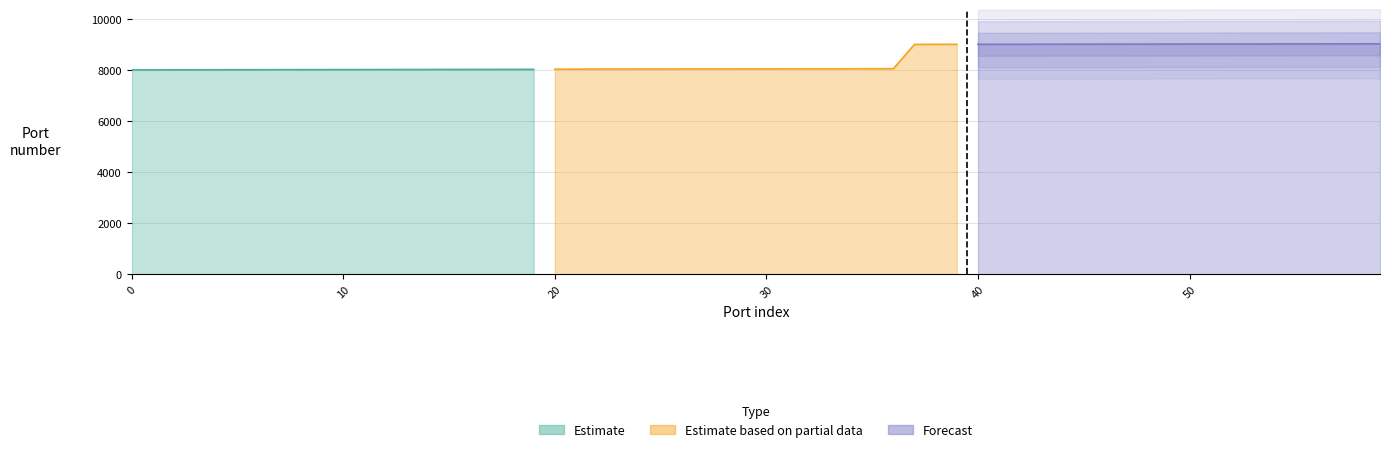

Reading left to right, what are all the values shown in this chart?

Estimate: 8001	8002	8005	8006	8007	8008	8009	8010	8011	8012	8013	8014	8015	8016	8017	8018	8019	8020	8021	8022
Estimate based on partial data: 8030	8031	8034	8035	8036	8037	8038	8039	8040	8041	8042	8043	8044	8045	8046	8047	8048	9000	9001	9002
Forecast: 9003	9004	9005	9006	9007	9008	9009	9010	9011	9012	9013	9014	9015	9016	9017	9018	9019	9020	9021	9022